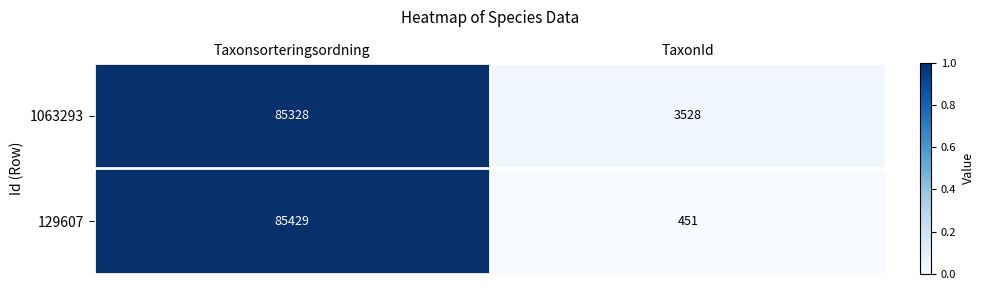

What is the sum of the 129607 values at TaxonId and Taxonsorteringsordning?

85880